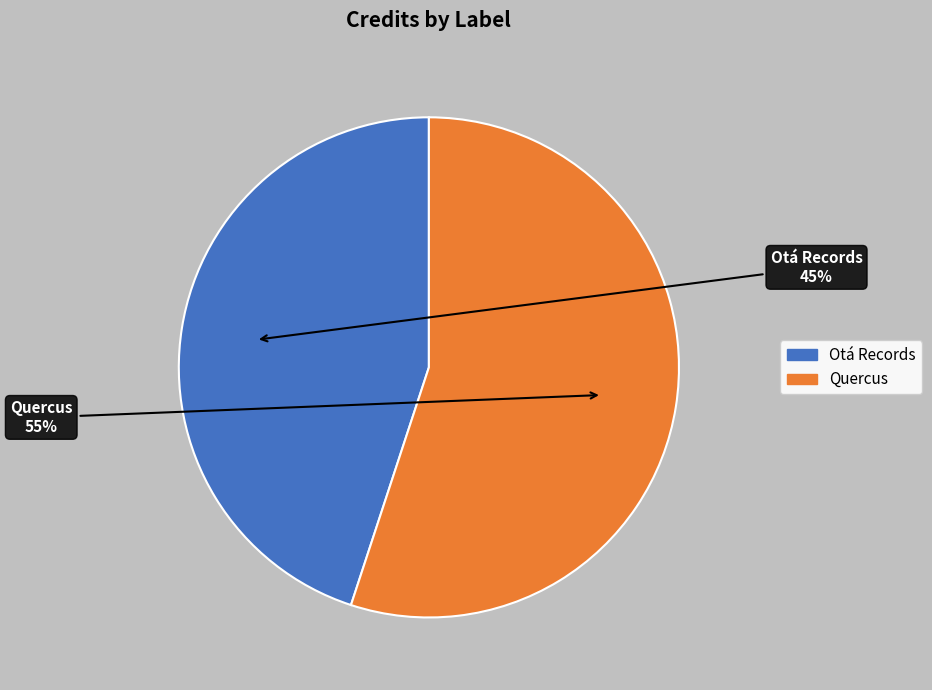

Does any single category account for the majority?

Yes